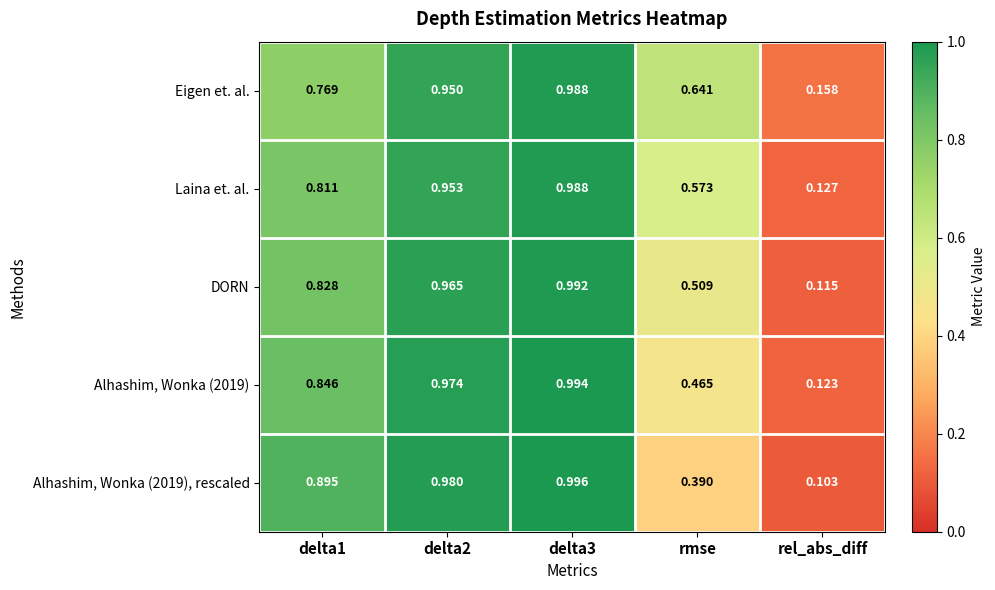

Is the value of Eigen et. al. at delta2 greater than the value of Alhashim, Wonka (2019), rescaled at rmse?

Yes